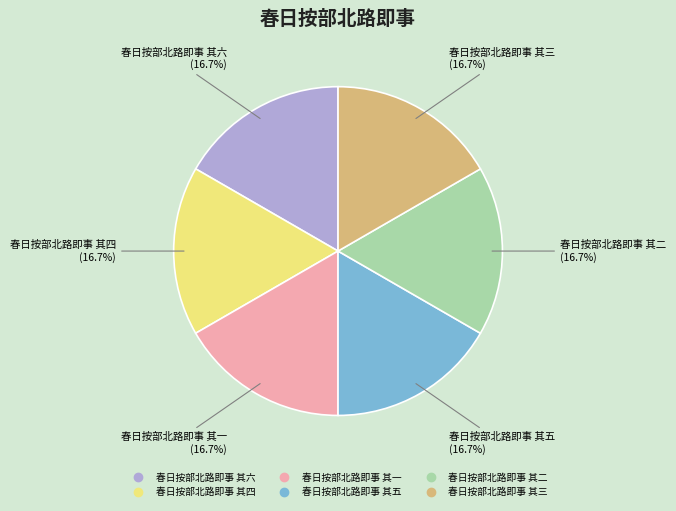

Does 春日按部北路即事 其六 represent more than half of the total?

No